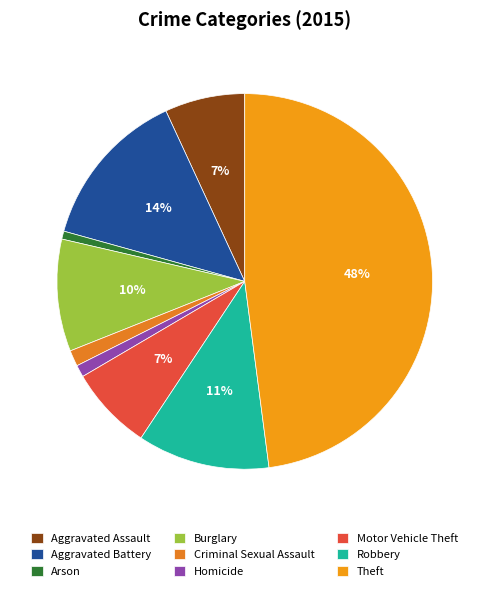

Combined, do Theft and Aggravated Assault account for over 50%?

Yes